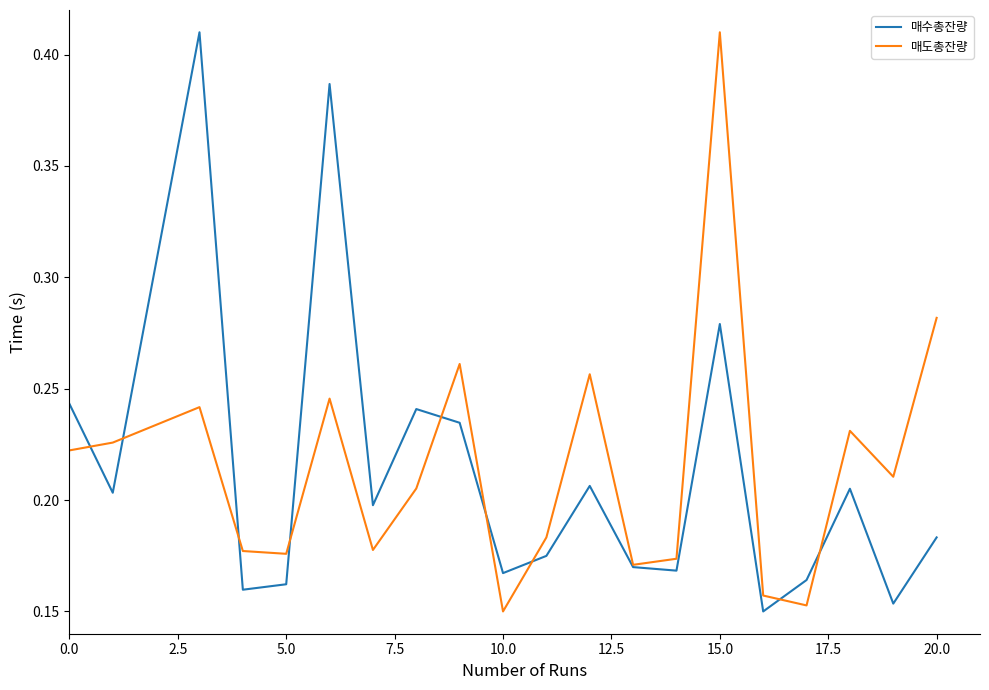

What is the value of the 매수총잔량 point at the 3rd from the left?

0.4